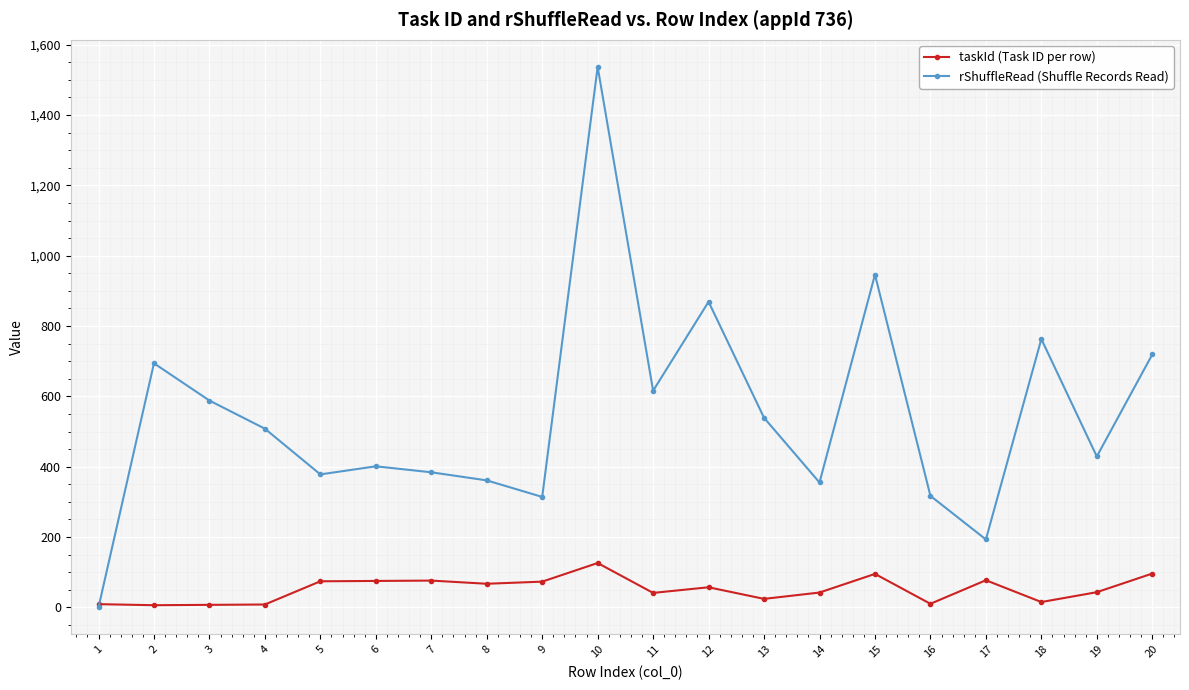

List the series in order of their peak value, highest first.

rShuffleRead (Shuffle Records Read), taskId (Task ID per row)